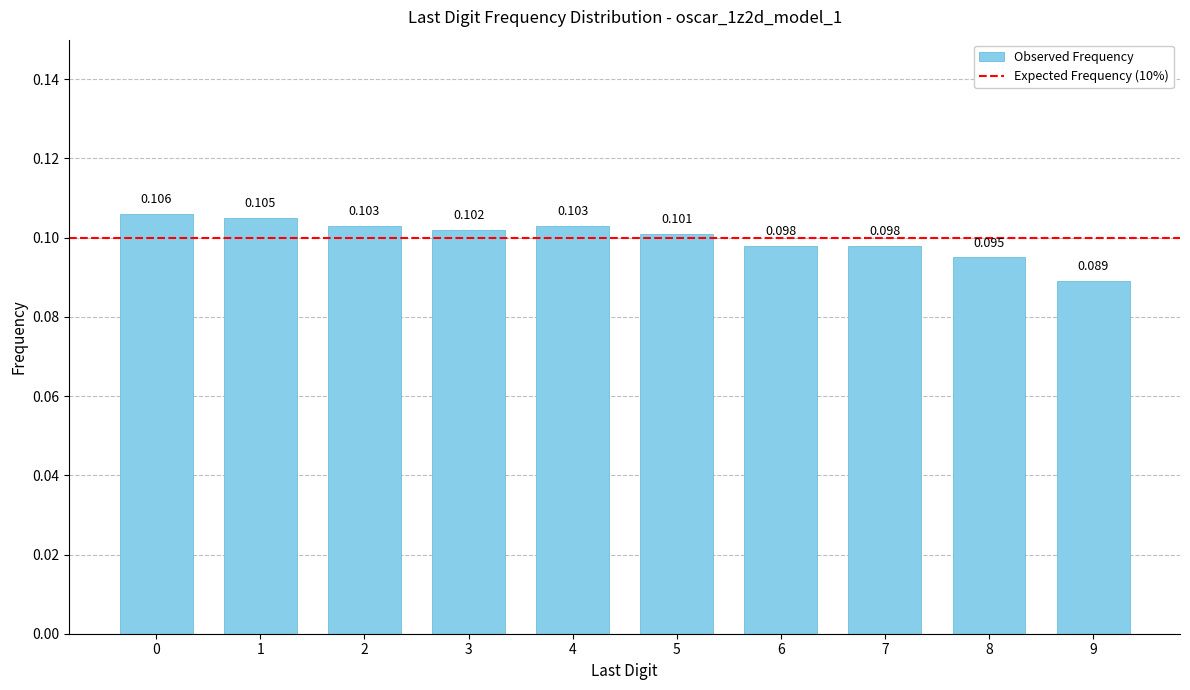

Rank the categories by value from lowest to highest.

9, 8, 6, 7, 5, 3, 2, 4, 1, 0